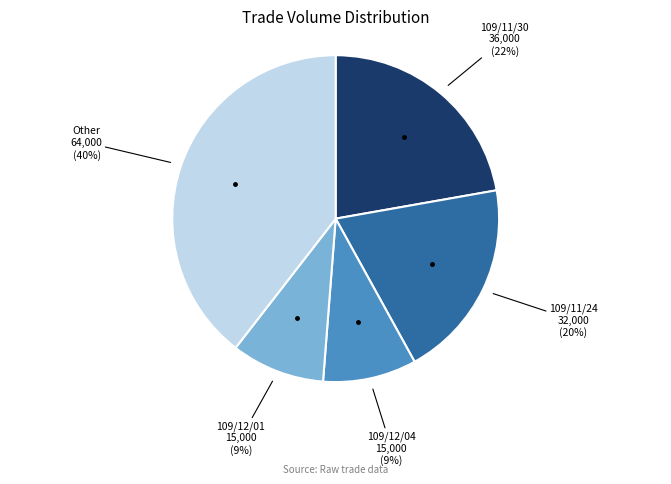

Is there any slice that represents more than half of the pie?

No